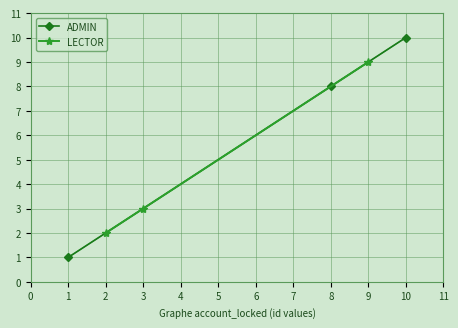

Is it true that ADMIN equals 0 at 1?

False